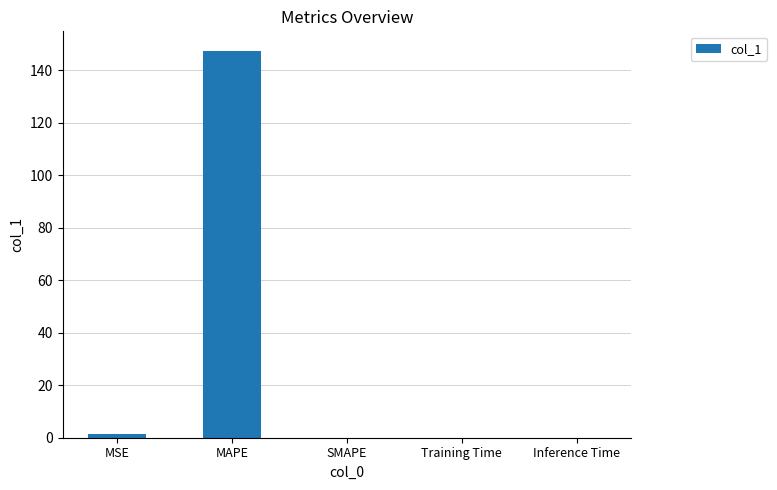

How many data points does each series have?

5